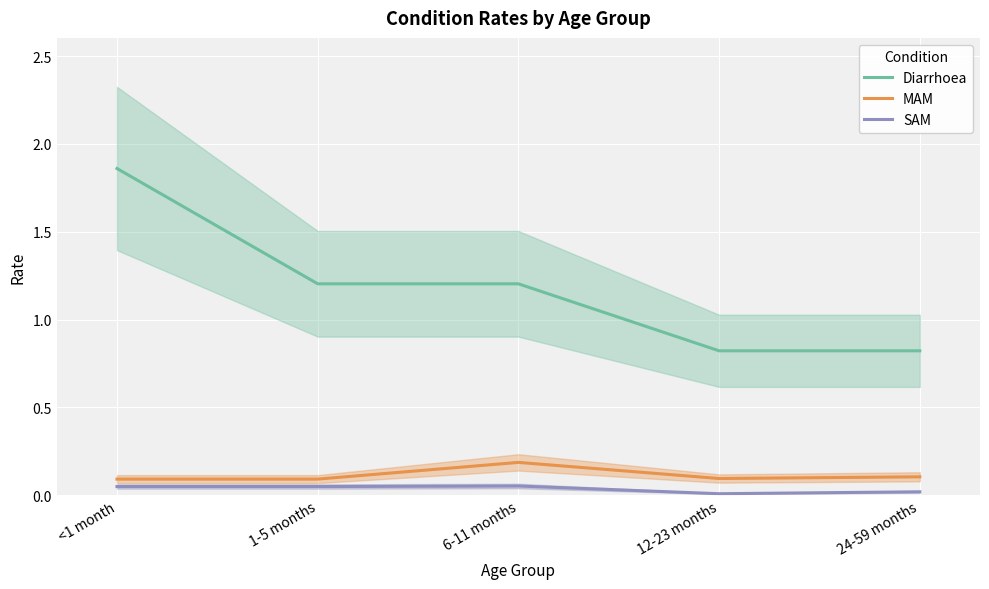

Which category has the highest value in the MAM series?

6-11 months